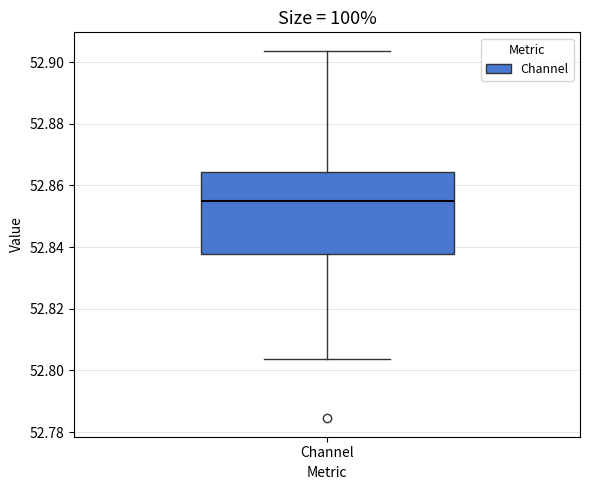

Where is the lower edge of the box for Channel on the y-axis? The values are not printed on the chart, so give them approximately, as read against the axis.

52.838